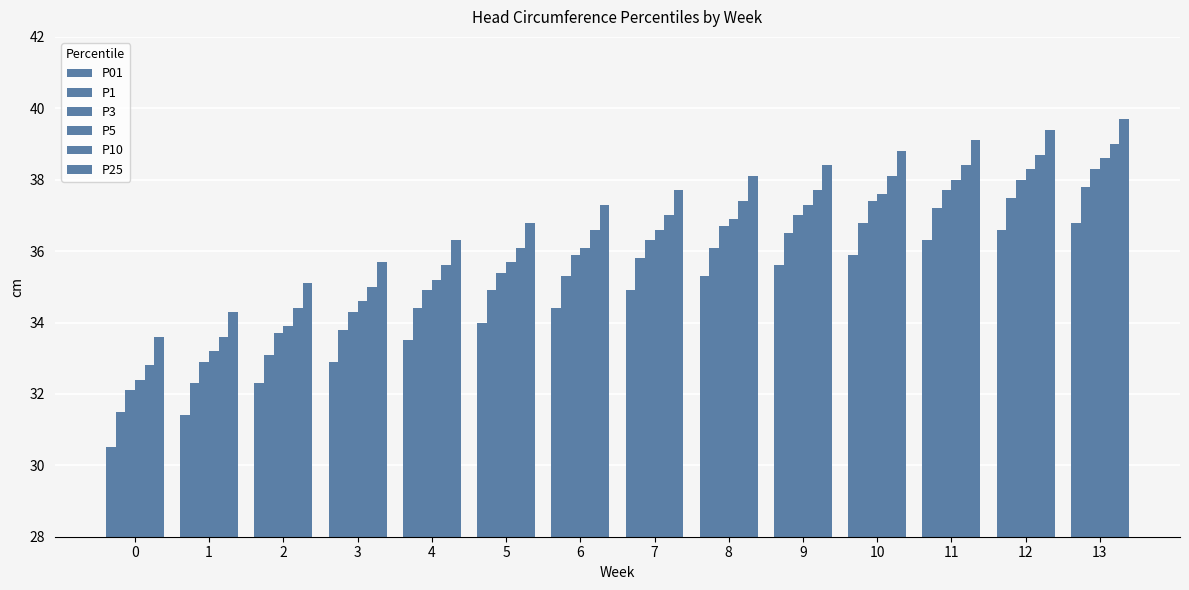

Rank the categories by P3 value from lowest to highest.

0, 1, 2, 3, 4, 5, 6, 7, 8, 9, 10, 11, 12, 13